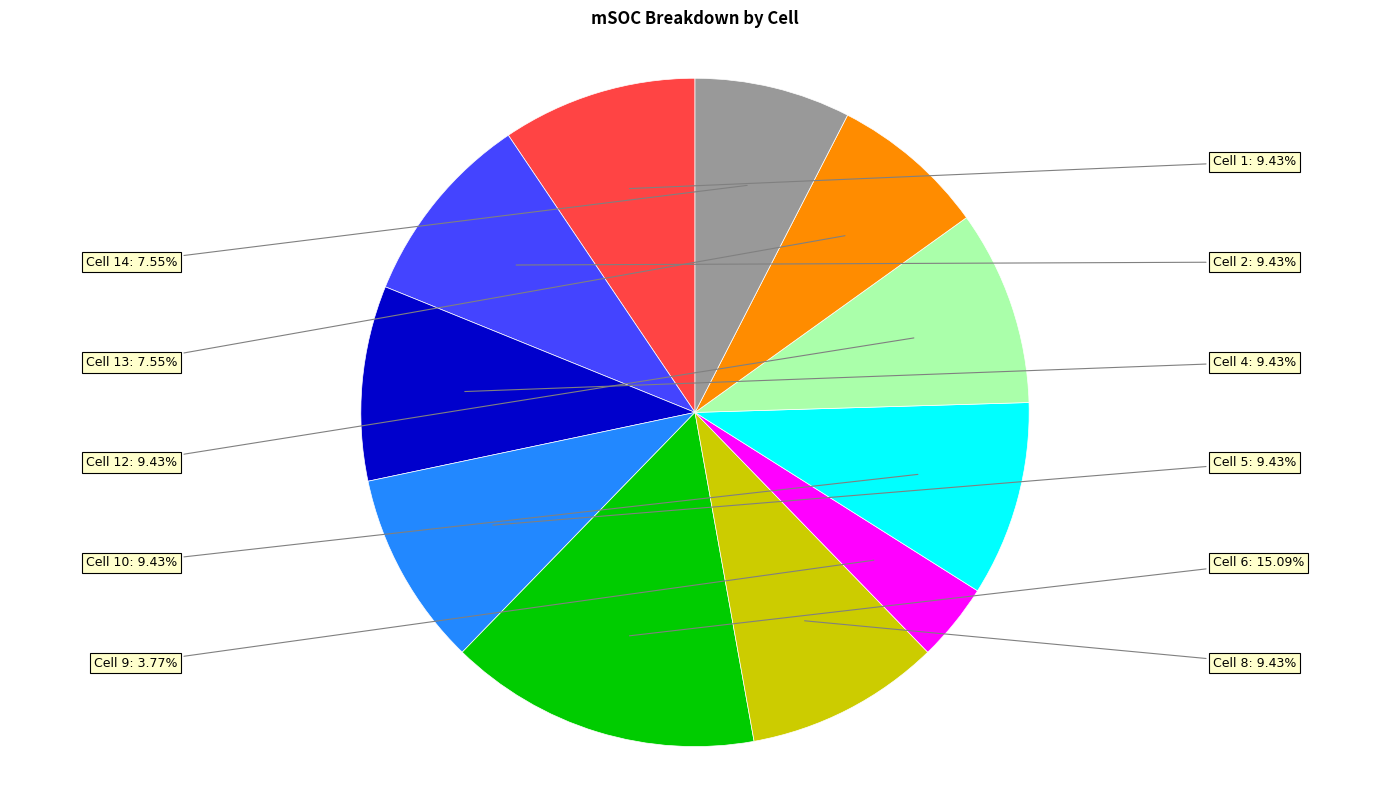

Is there a majority slice in this chart?

No